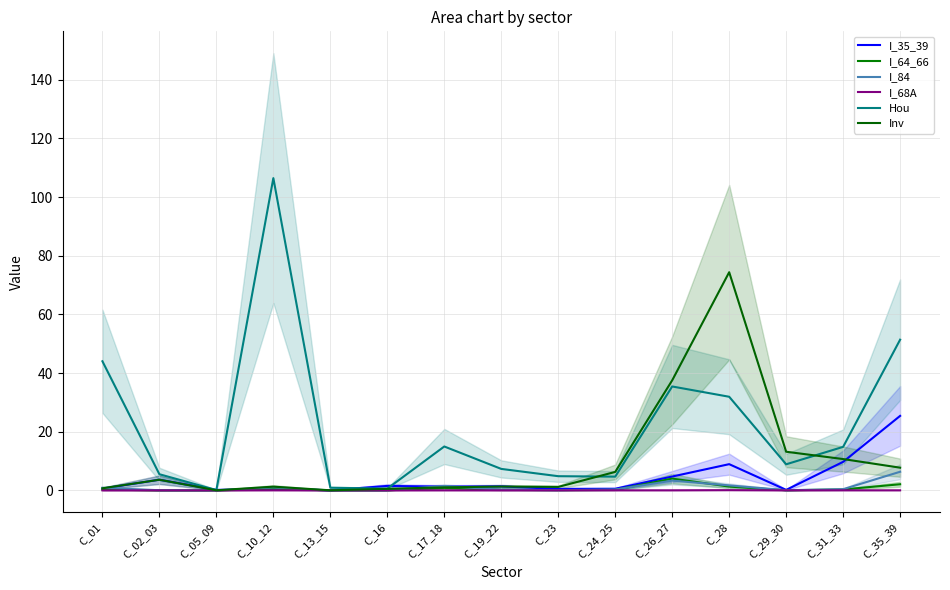

What are all the series names shown in the legend?

I_35_39, I_64_66, I_84, I_68A, Hou, Inv